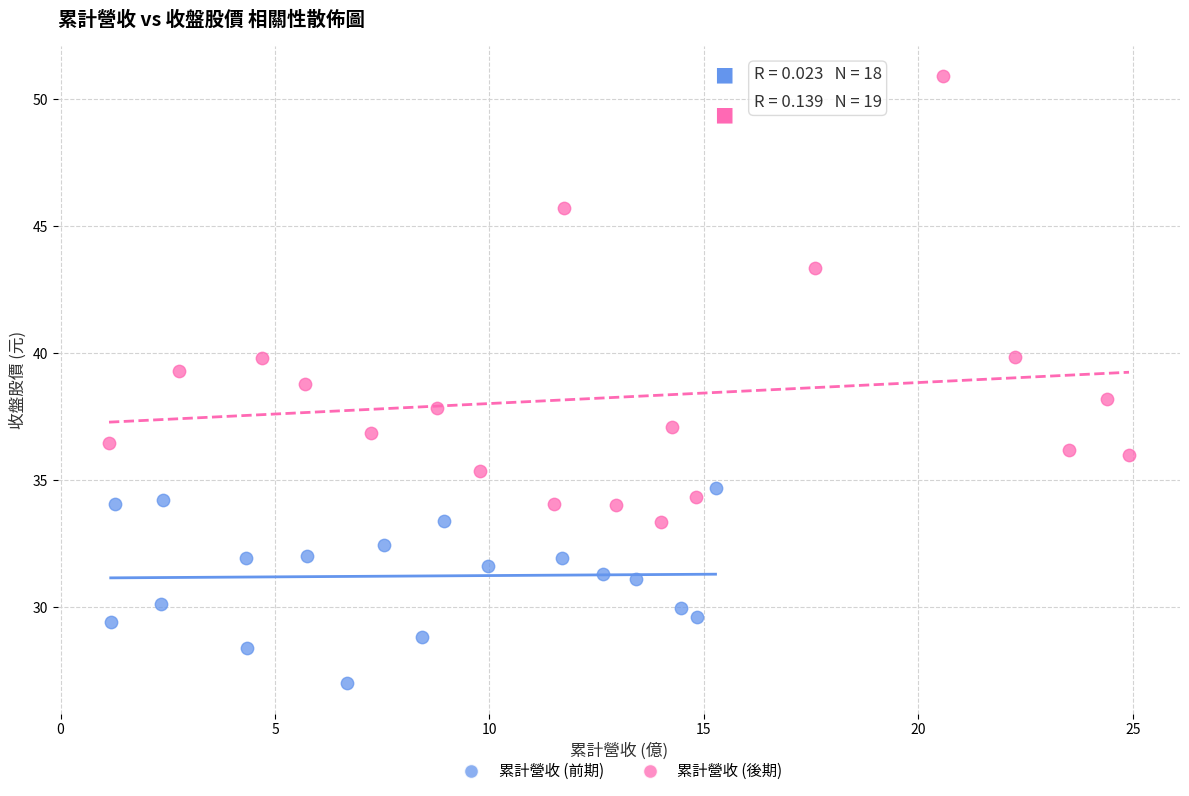

Which series contains the highest Y value?

累計營收 (後期)